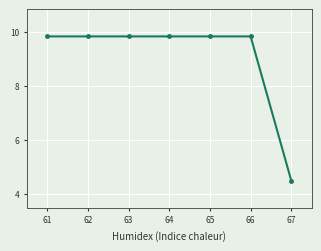

At which label is the value closest to 7?

67